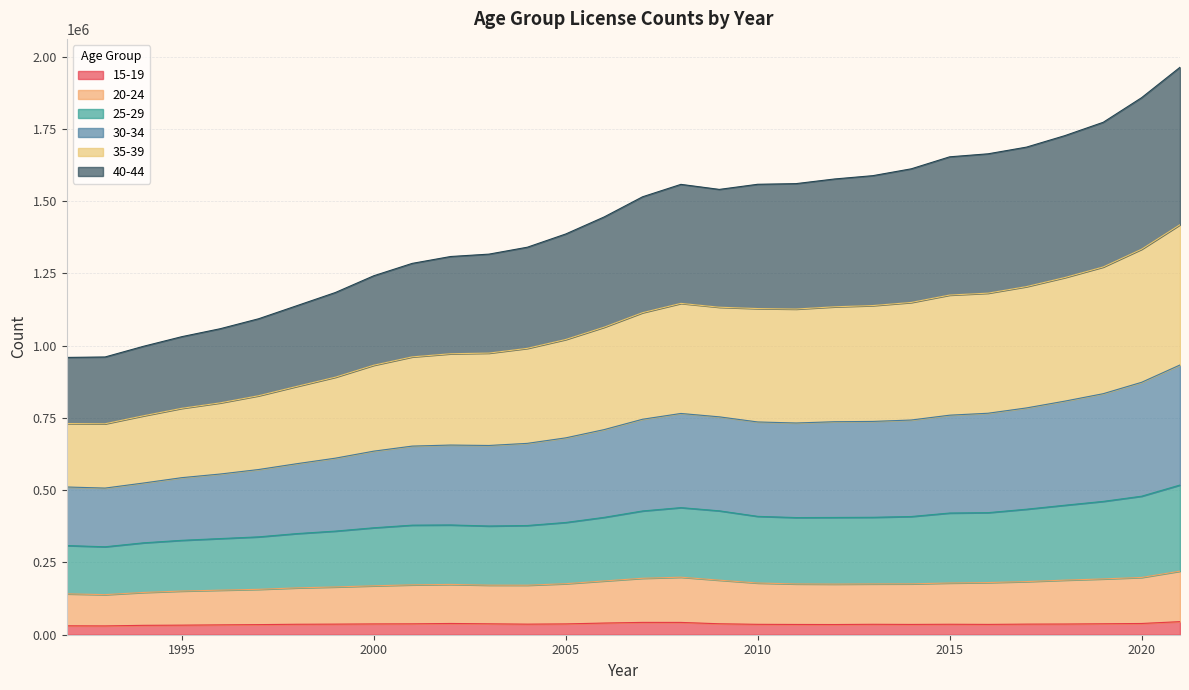

At which category is the sum across all series the highest?

2021